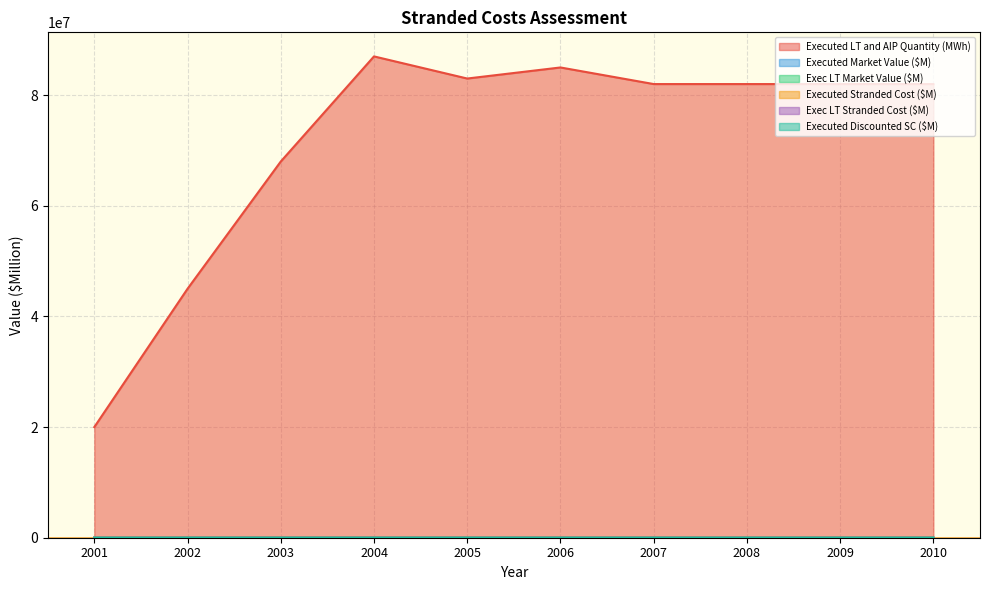

In Executed Discounted SC ($M), how many points are higher than both neighbors (excluding endpoints)?

1